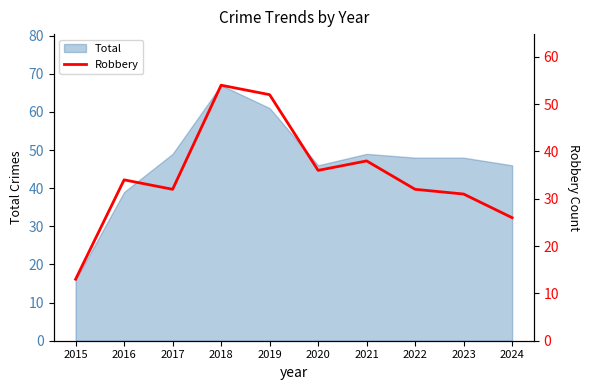

The value of Total at 2020 is 63. True or false?

False